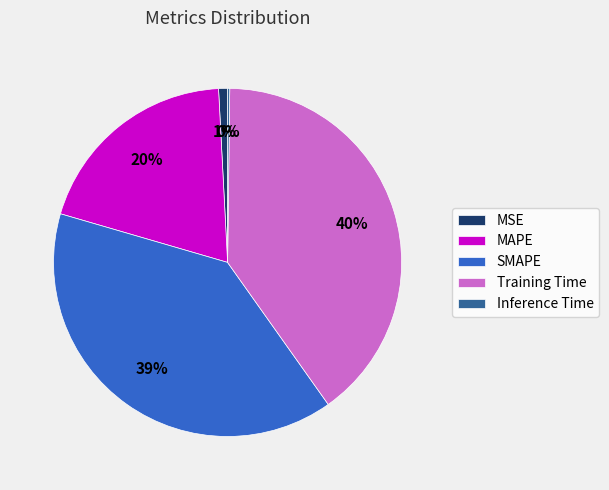

True or false: Training Time accounts for 40% of the total.

True